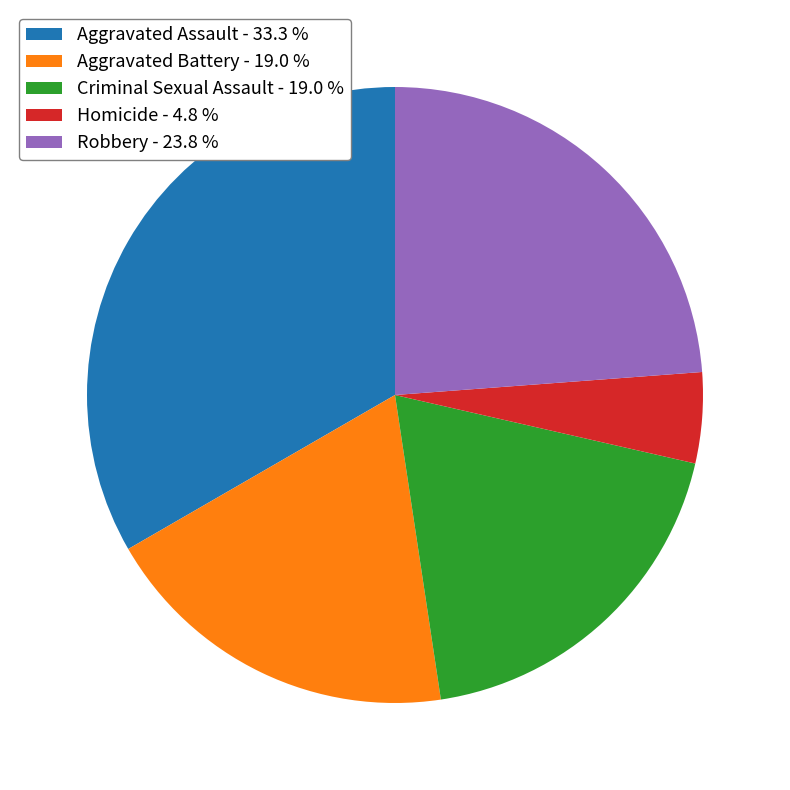

The Criminal Sexual Assault slice represents 19% of the pie. True or false?

True